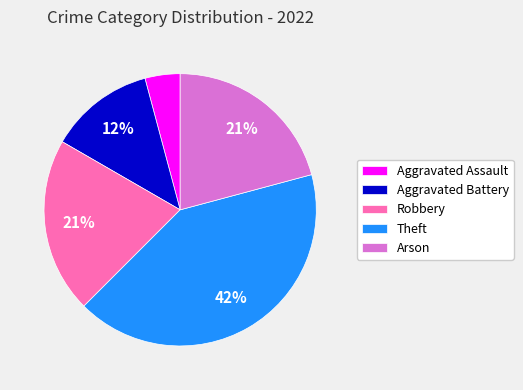

How many slices are in this pie chart?

5